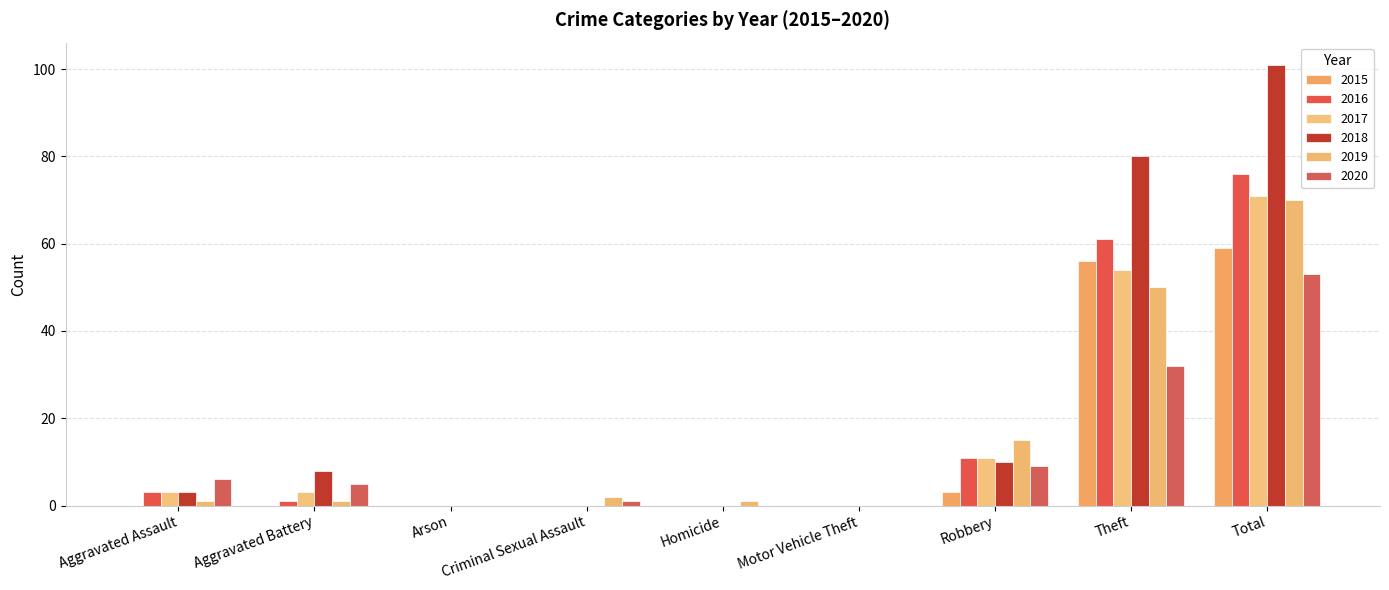

True or false: 2017 has a value of 0 at Criminal Sexual Assault.

True